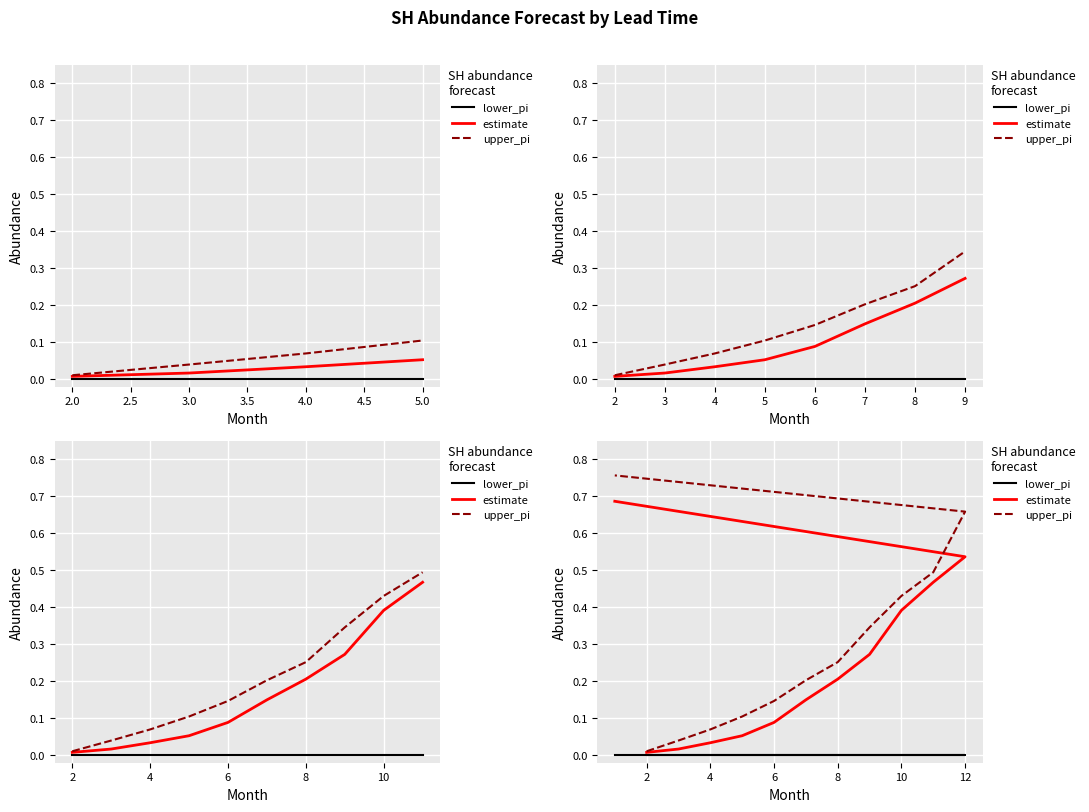

True or false: estimate and lower_pi cross at least once.

False